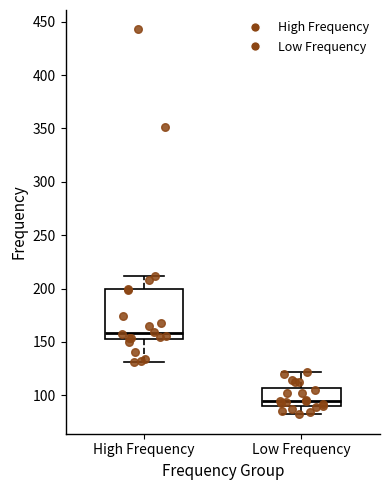

Comparing the boxes themselves (not the whiskers), which one is the tallest?

High Frequency